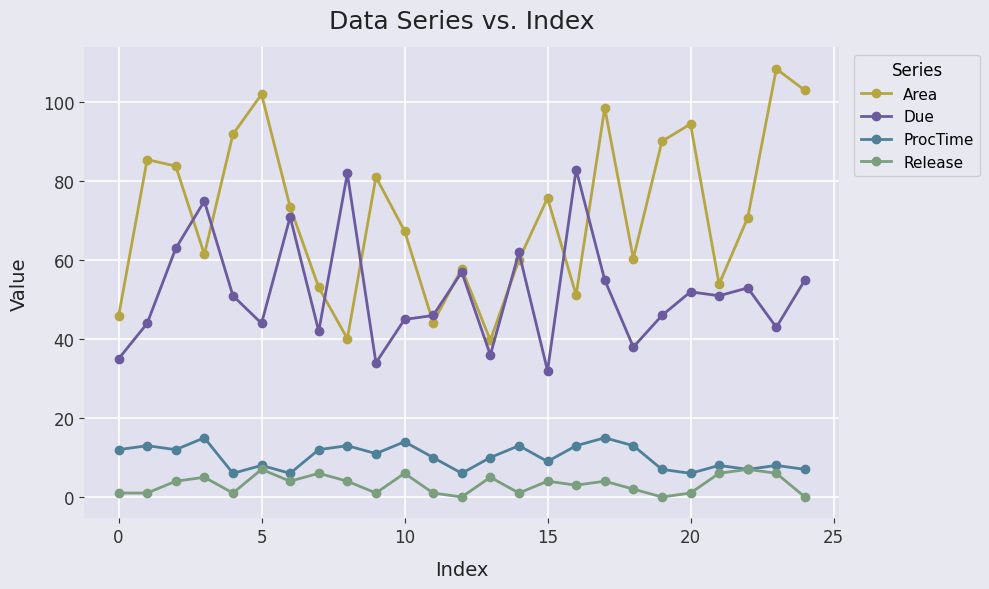

True or false: ProcTime and Due intersect in this chart.

False